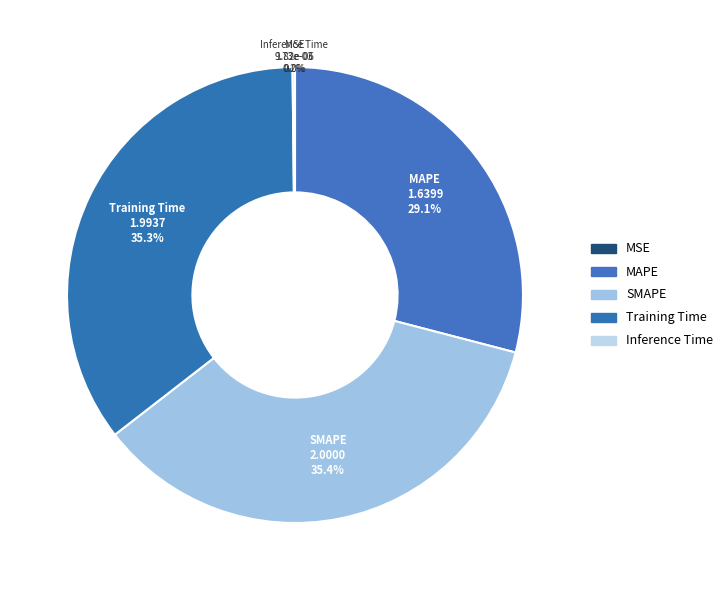

Which slice is the smallest?

MSE